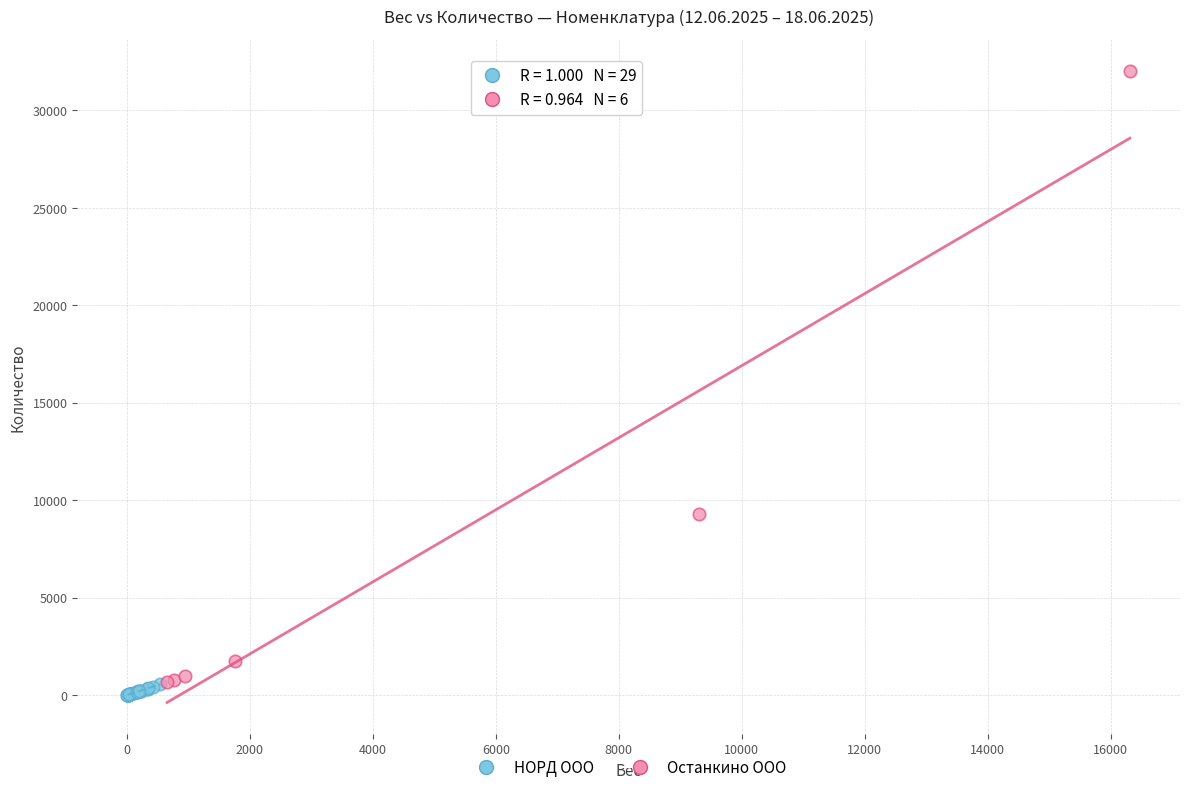

Which series contains the highest Y value?

Останкино ООО